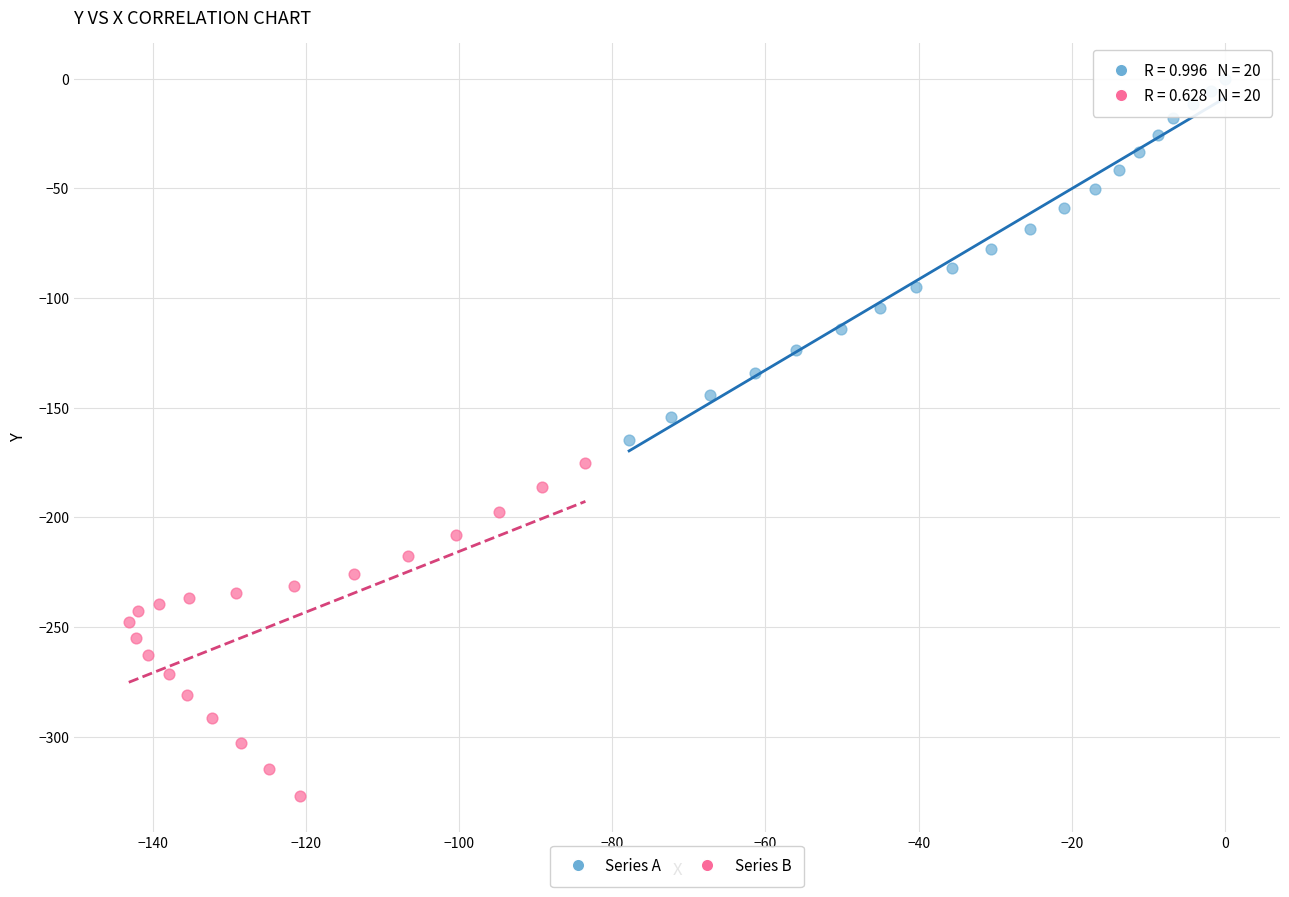

Which series reaches the maximum Y coordinate?

Series A